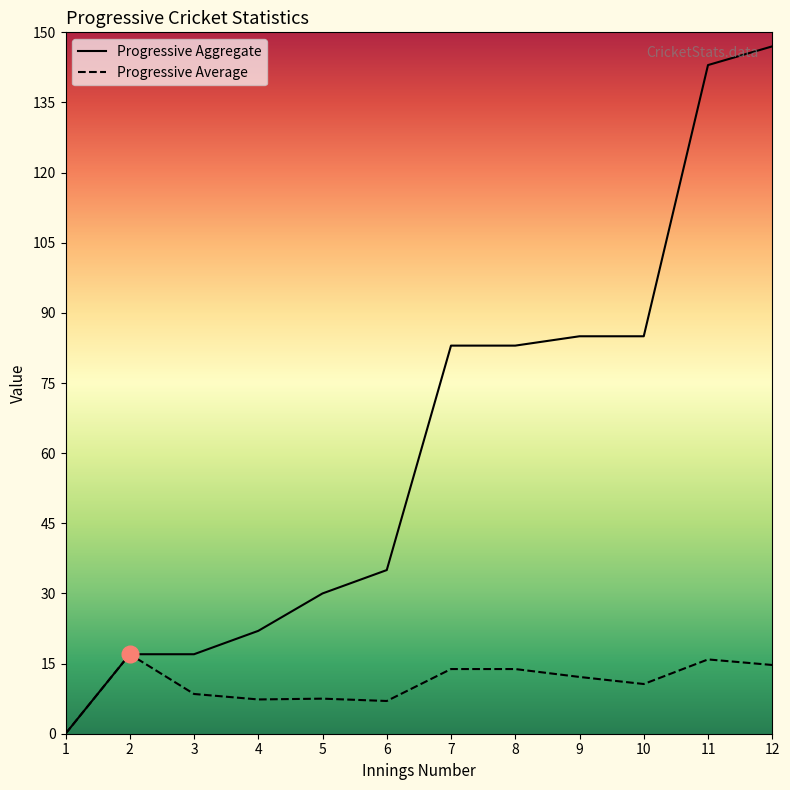

True or false: Progressive Average and Progressive Aggregate cross at least once.

False